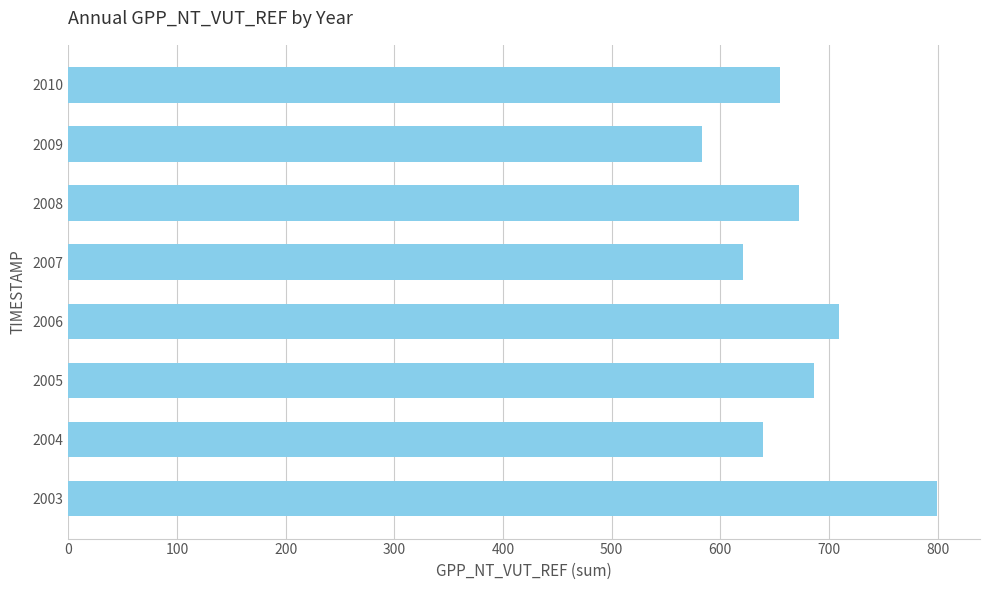

The chart shows a value of 1229.6 at 2005. True or false?

False